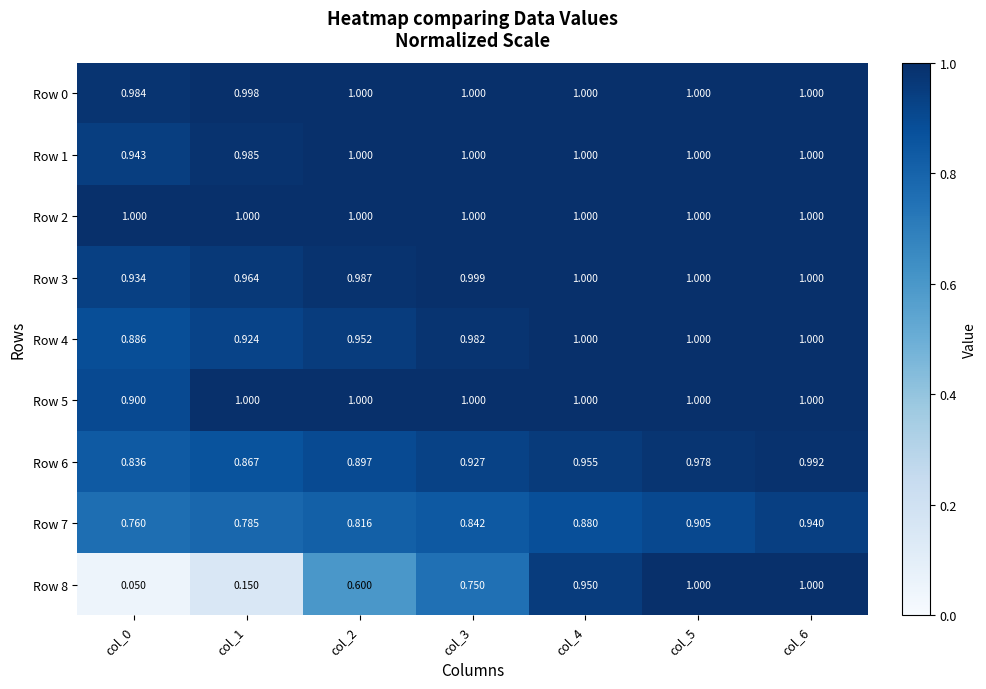

At which category is the sum across all series the highest?

col_6